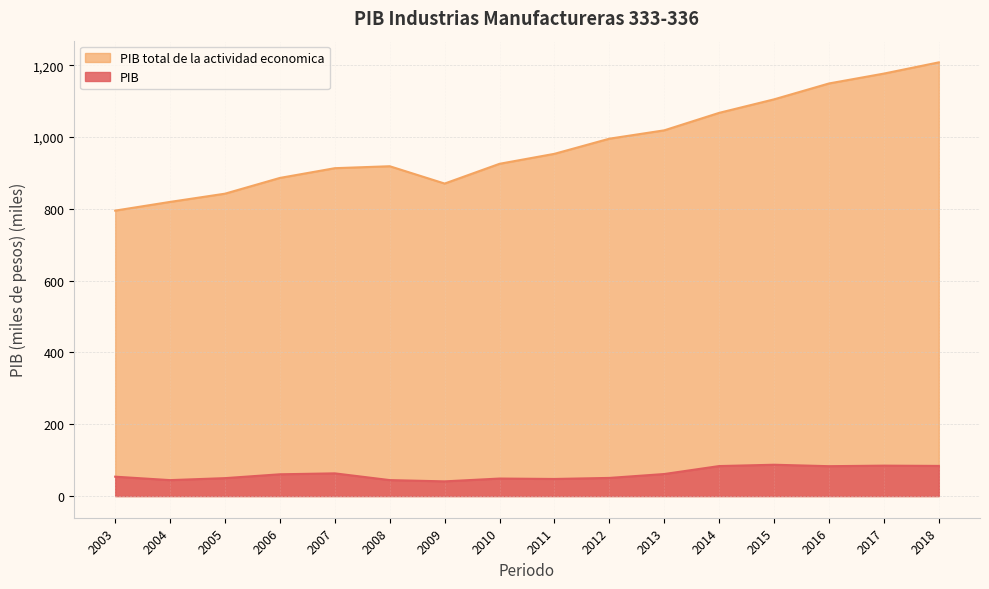

What is the maximum value shown in the chart?

1207.9